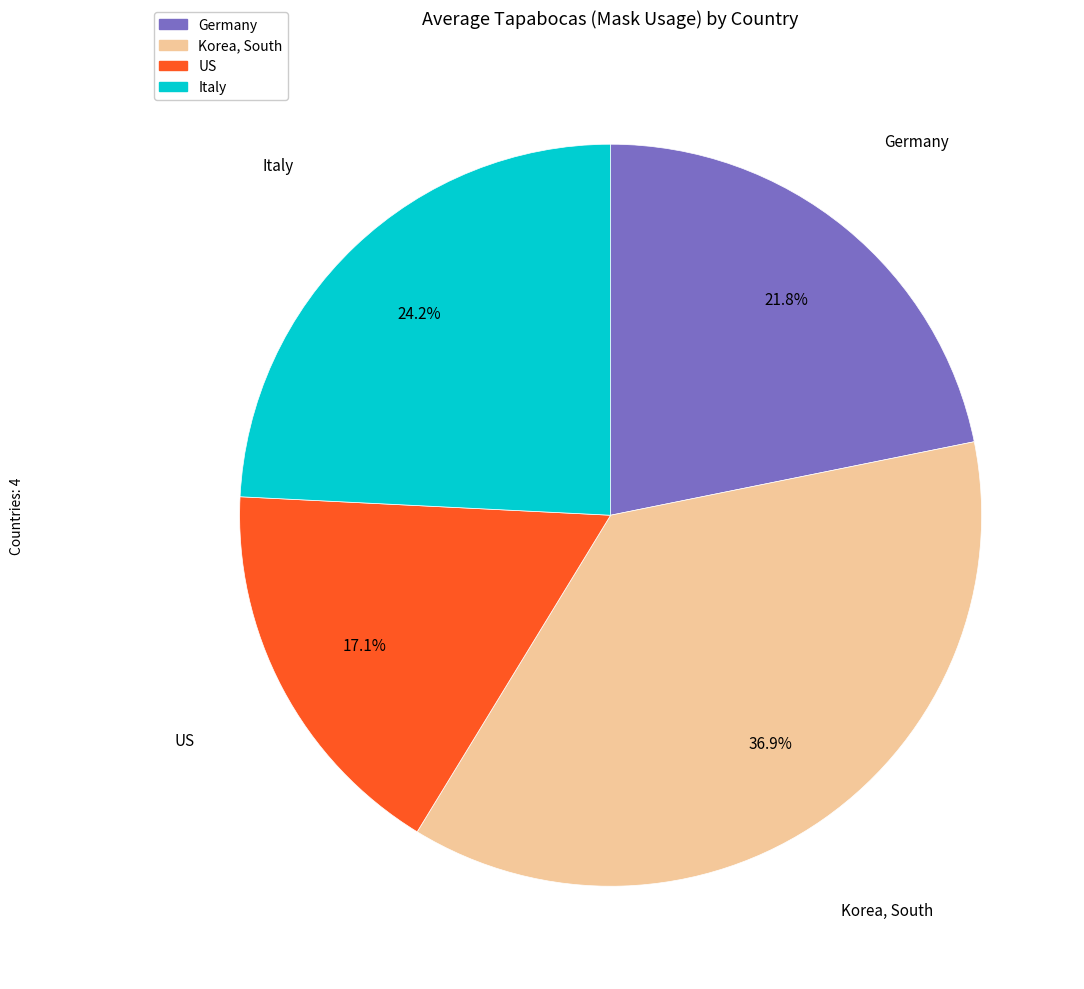

Is there a majority slice in this chart?

No